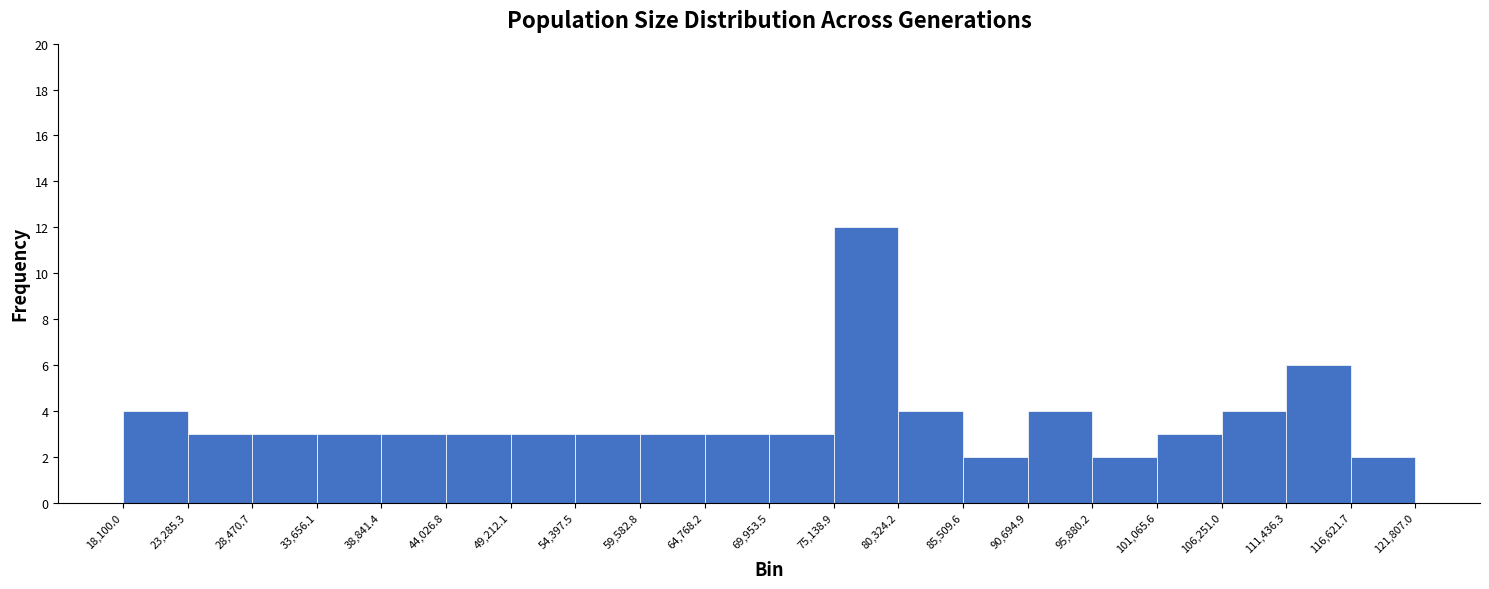

Reading left to right, list every bar in this chart as the range it spans on the x-axis followed by its height. The values are not printed on the chart, so give them approximately, as read against the axis.

18,100.0 to 23,285.3: 4
23,285.3 to 28,470.7: 3
28,470.7 to 33,656.1: 3
33,656.1 to 38,841.4: 3
38,841.4 to 44,026.8: 3
44,026.8 to 49,212.1: 3
49,212.1 to 54,397.5: 3
54,397.5 to 59,582.8: 3
59,582.8 to 64,768.2: 3
64,768.2 to 69,953.5: 3
69,953.5 to 75,138.9: 3
75,138.9 to 80,324.2: 12
80,324.2 to 85,509.6: 4
85,509.6 to 90,694.9: 2
90,694.9 to 95,880.2: 4
95,880.2 to 101,065.6: 2
101,065.6 to 106,251.0: 3
106,251.0 to 111,436.3: 4
111,436.3 to 116,621.7: 6
116,621.7 to 121,807.0: 2